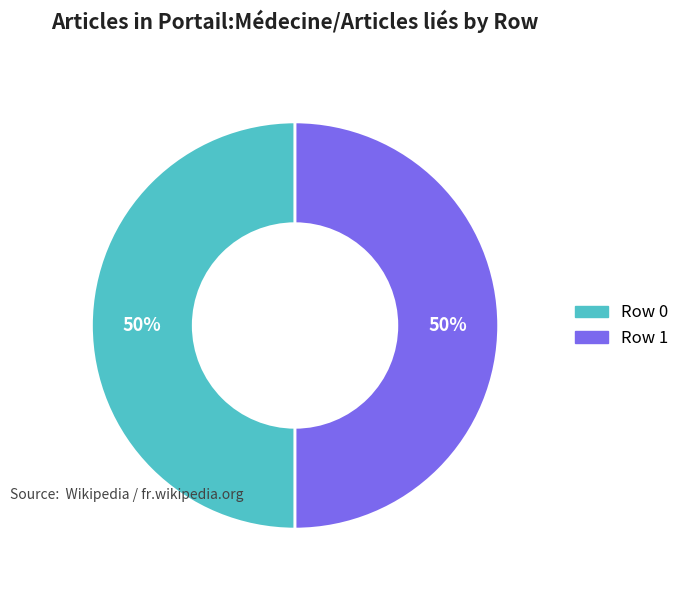

The Row 1 slice represents 50% of the pie. True or false?

True